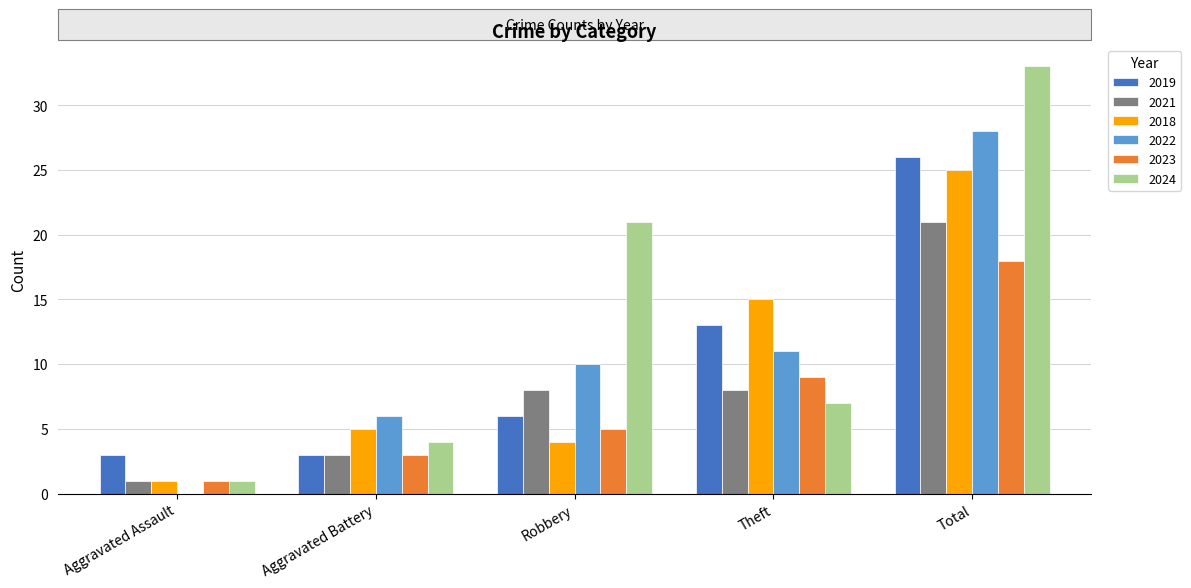

What is the sum of the 2019 values at Aggravated Battery and Total?

29